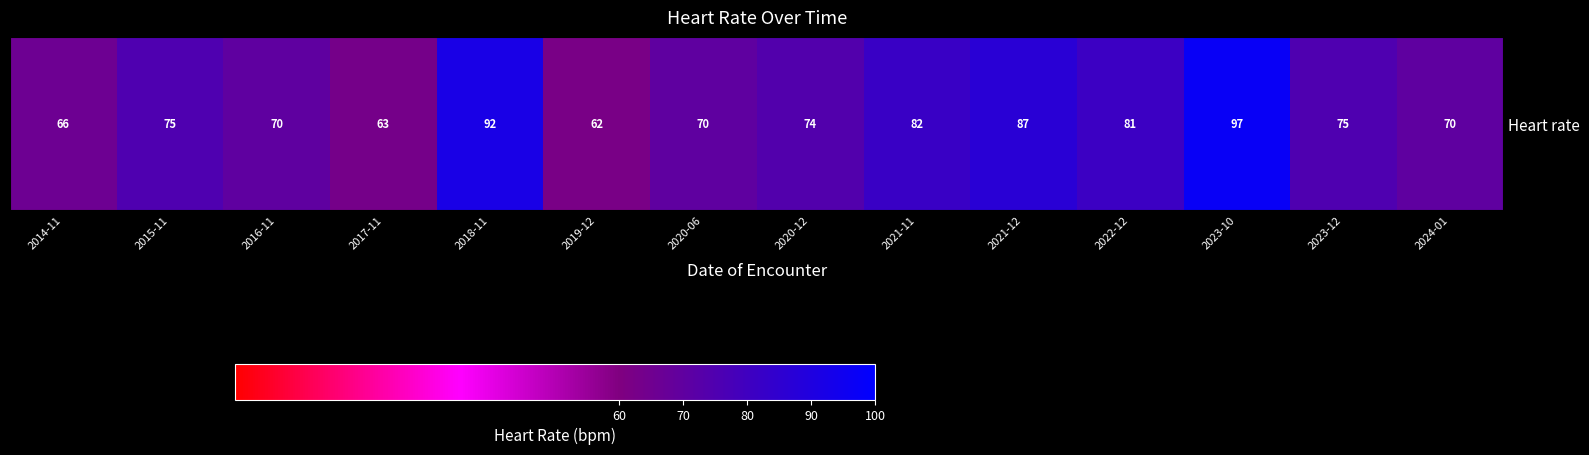

Which has a higher value, 2022-12 or 2015-11?

2022-12